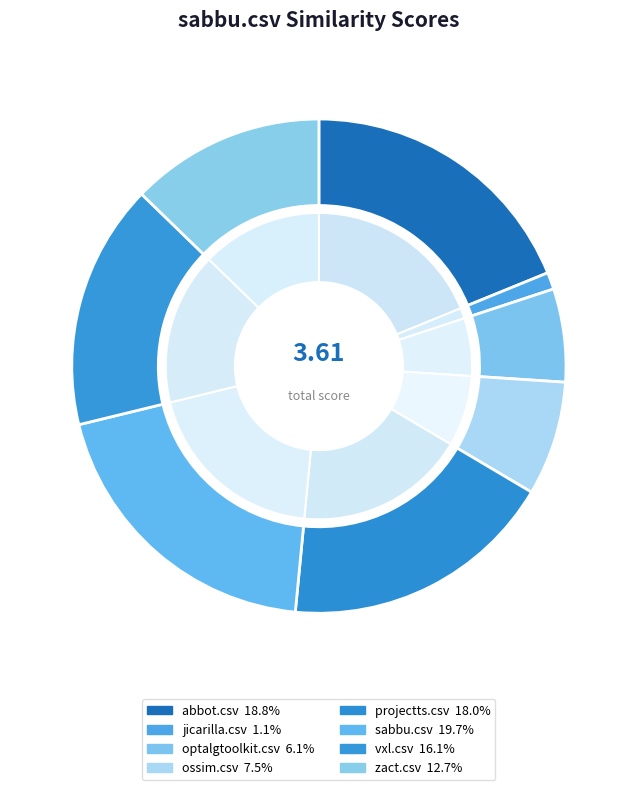

What is the change in value from optalgtoolkit.csv to vxl.csv?

+0.4